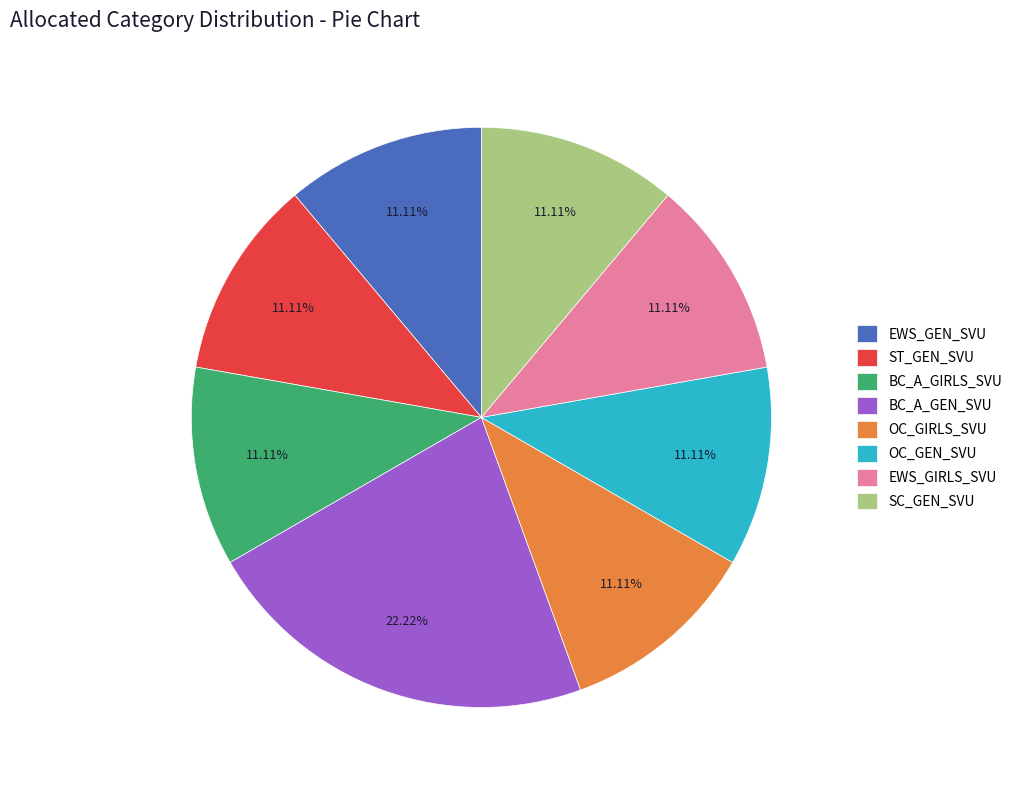

Is there any slice that represents more than half of the pie?

No